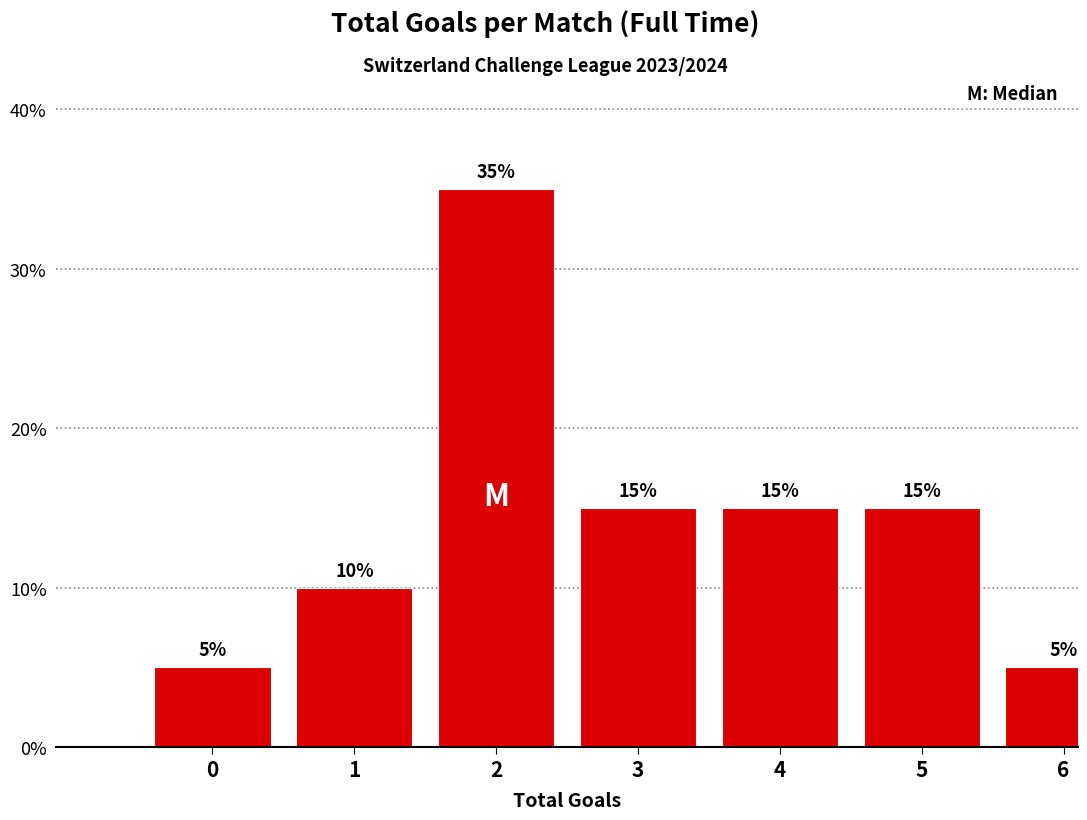

Reading right to left, extract all data points from this chart.

5	15	15	15	35	10	5